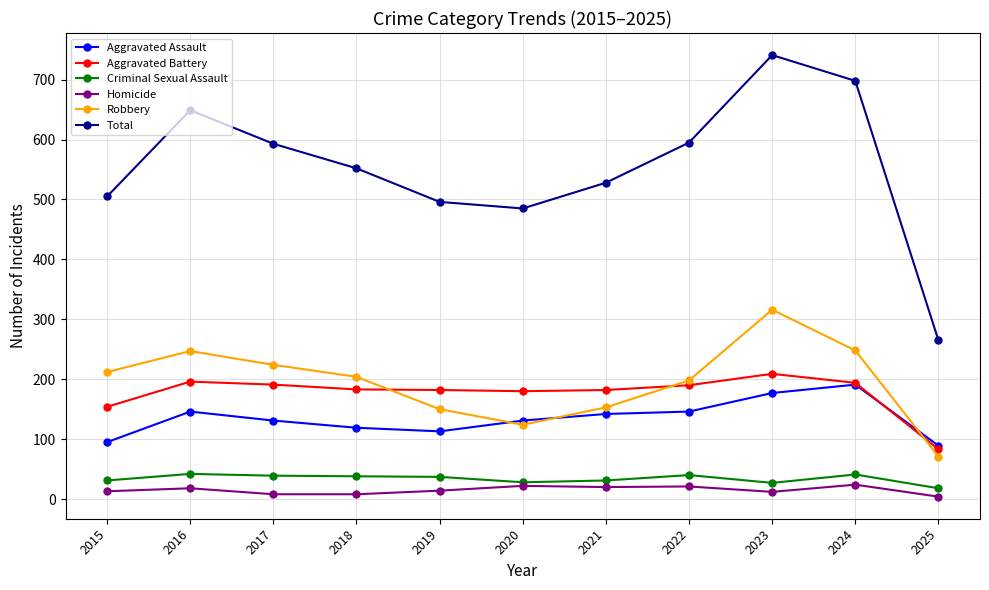

Is it true that Robbery equals 107 at 2018?

False